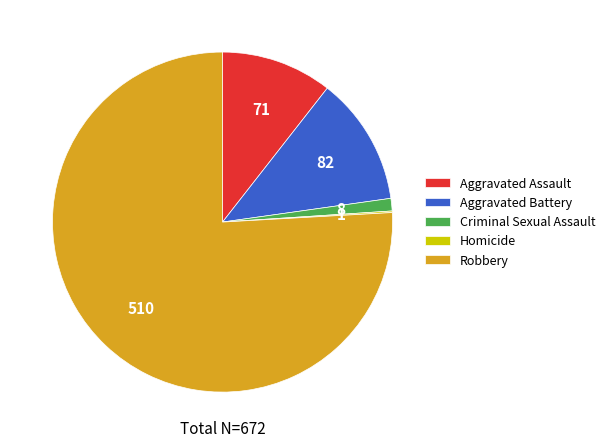

Is the sum of Aggravated Battery and Robbery greater than half?

Yes